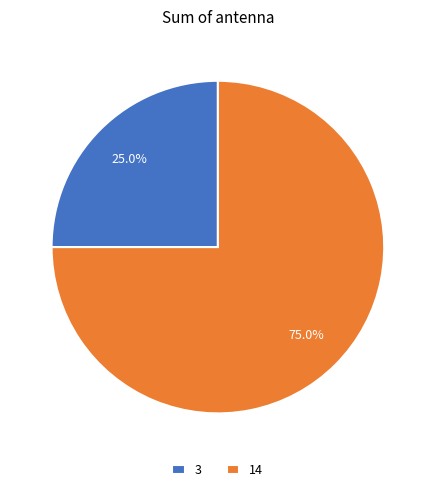

Which category has the smallest portion of the pie?

3